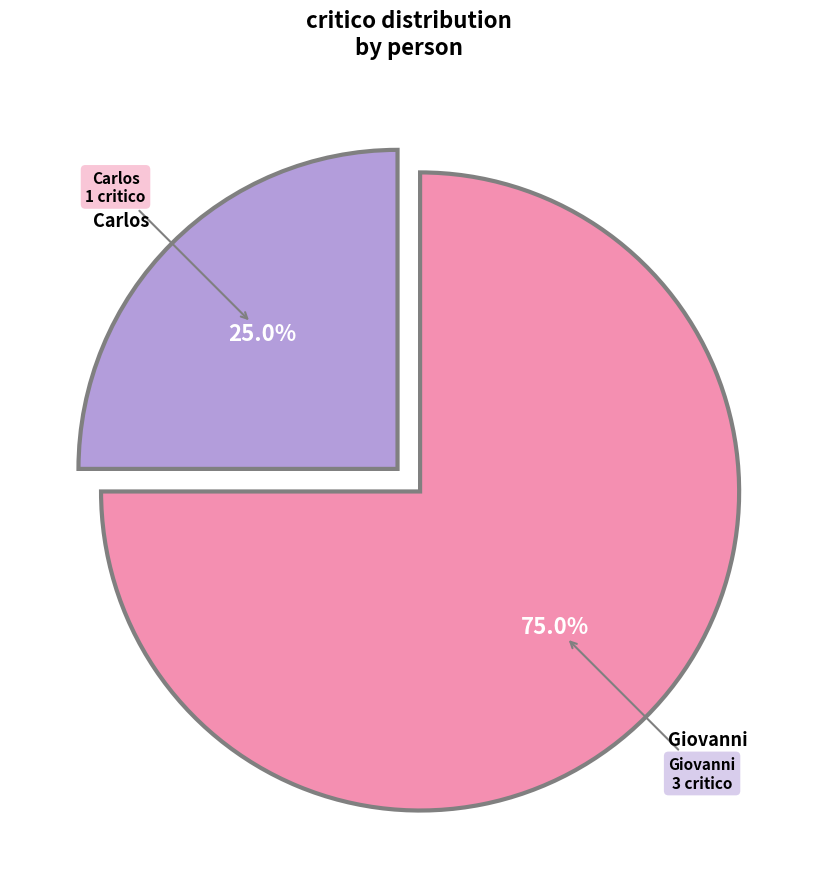

Is there a majority slice in this chart?

Yes